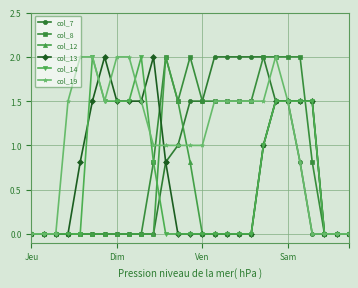

How many data points does each series have?

27